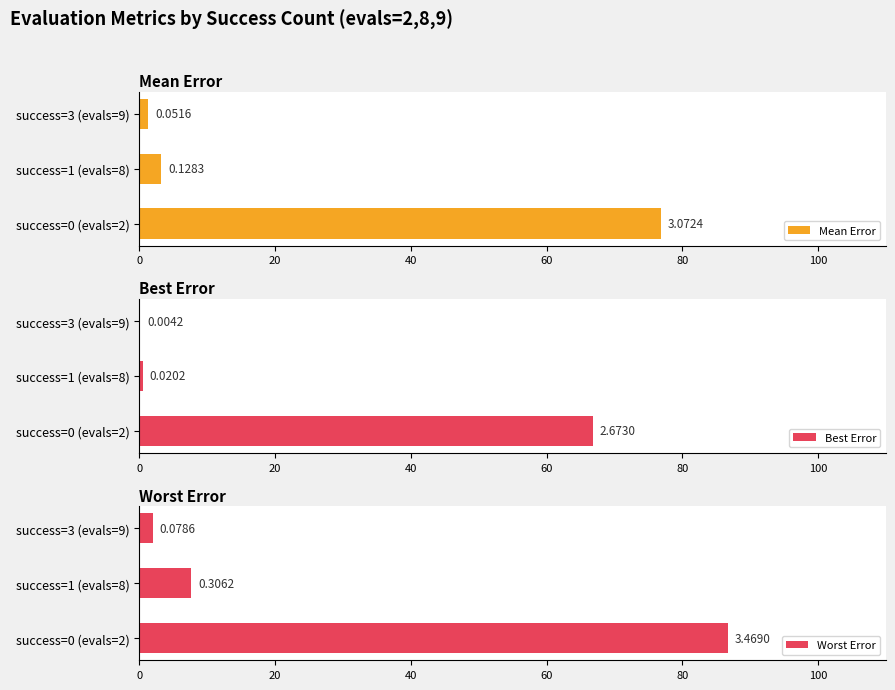

What is the value of the Best Error bar at the 1st from the left?

66.8